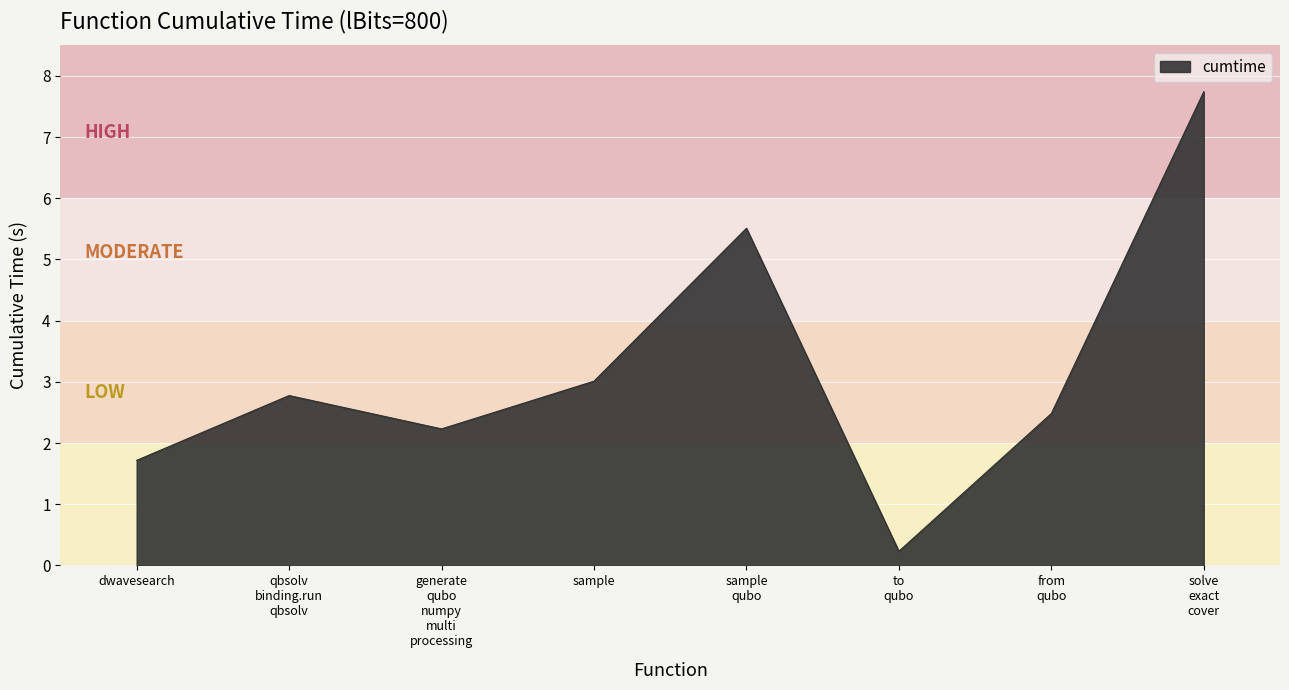

Where does the data first go above 2?

qbsolv
binding.run
qbsolv